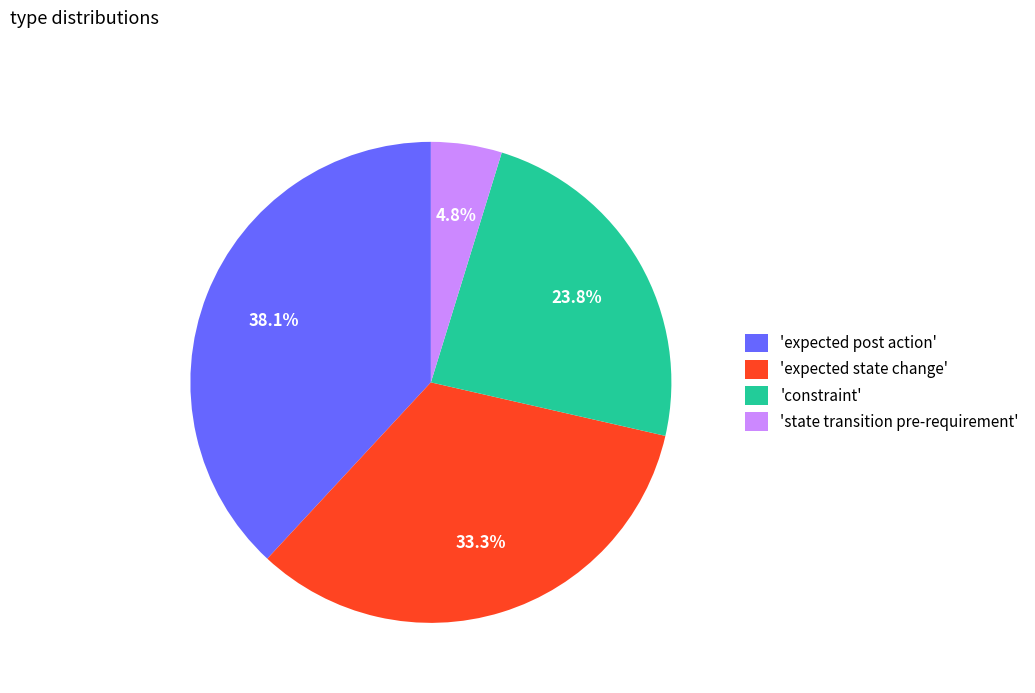

What is the smallest slice in the pie chart?

'state transition pre-requirement'